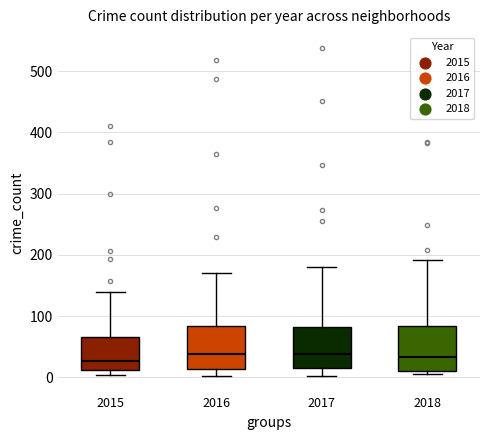

Reading left to right, transcribe this box plot: for each box, give where its median line is, the range the box spans, and where its two whiskers end, as read against the y-axis. The values are not printed on the chart, so give them approximately, as read against the axis.

2015: median 30, box 10 to 70, whiskers 0 to 140
2016: median 40, box 10 to 80, whiskers 0 to 170
2017: median 40, box 20 to 80, whiskers 0 to 180
2018: median 30, box 10 to 80, whiskers 10 (just below the box's lower edge) to 190